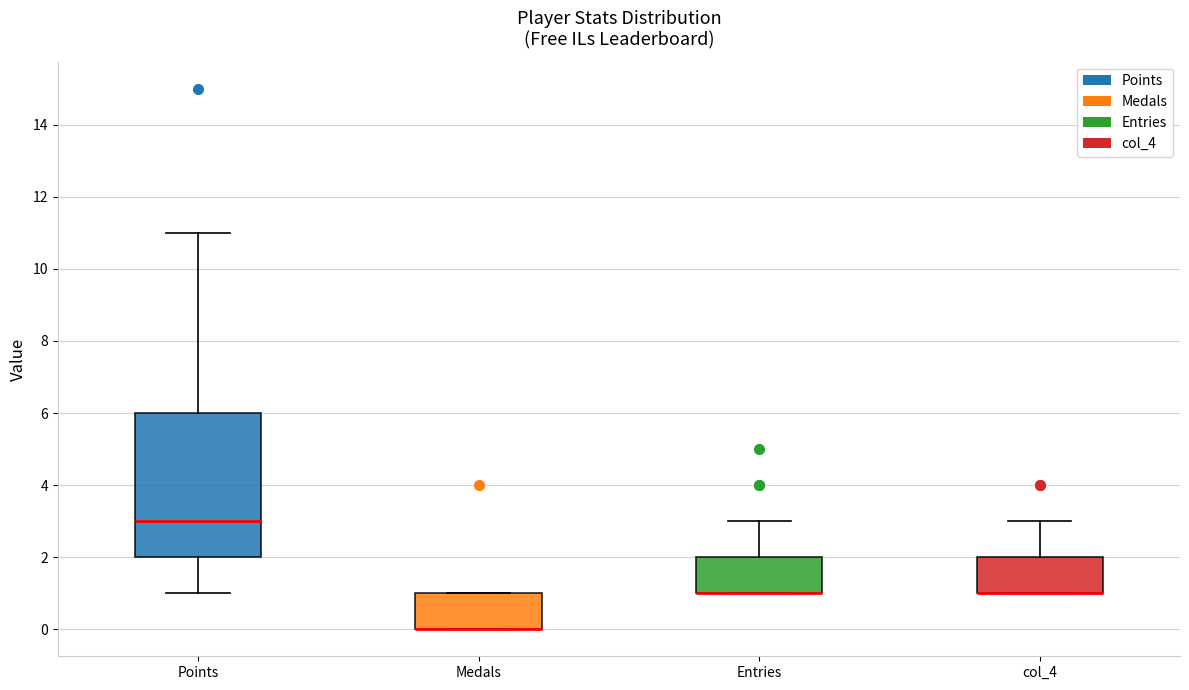

Which box is the tallest, from its lower edge to its upper edge?

Points